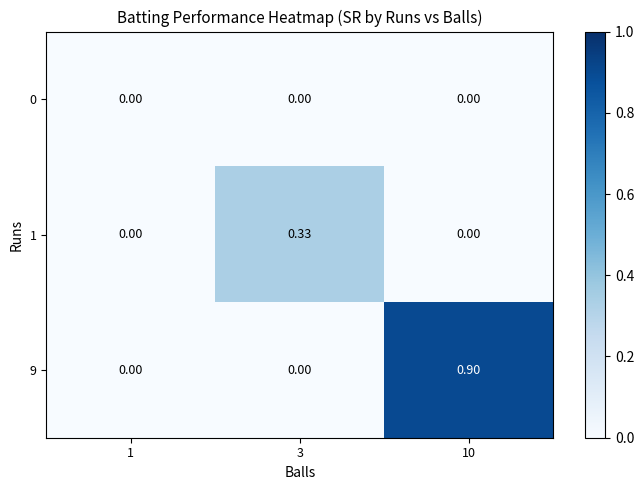

Which series has the largest total across all categories?

9